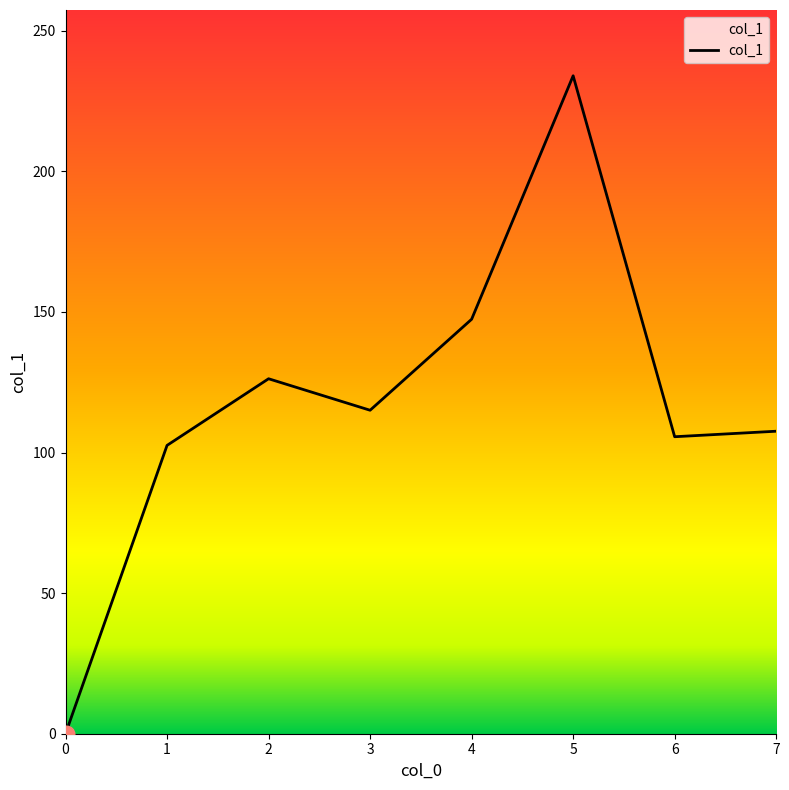

Reading left to right, list all the values displayed in this chart.

0=0.0	1=102.5	2=126.2	3=115.0	4=147.4	5=234.0	6=105.6	7=107.6